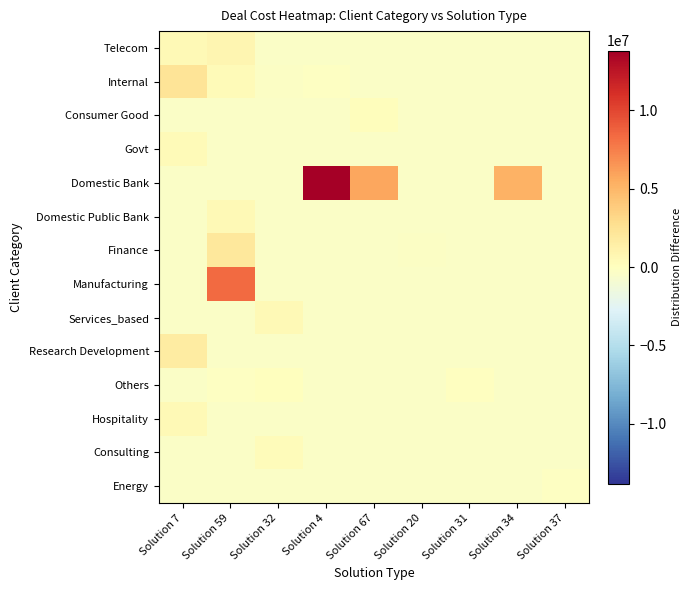

Reading right to left, transcribe all the data shown in this chart.

Telecom: Solution 37=-408635.9	Solution 34=-408635.9	Solution 31=-408635.9	Solution 20=-408635.9	Solution 67=-408635.9	Solution 4=-408635.9	Solution 32=-408635.9	Solution 59=767834.7	Solution 7=486070.0
Internal: Solution 37=-408635.9	Solution 34=-408635.9	Solution 31=-408635.9	Solution 20=-408635.9	Solution 67=-408635.9	Solution 4=-120400.6	Solution 32=-246871.2	Solution 59=330070.0	Solution 7=2326658.1
Consumer Good: Solution 37=-408635.9	Solution 34=-408635.9	Solution 31=-408635.9	Solution 20=-408635.9	Solution 67=179599.4	Solution 4=-408635.9	Solution 32=-408635.9	Solution 59=-408635.9	Solution 7=-408635.9
Govt: Solution 37=-408635.9	Solution 34=-408635.9	Solution 31=-408635.9	Solution 20=-408635.9	Solution 67=-408635.9	Solution 4=-408635.9	Solution 32=-408635.9	Solution 59=-408635.9	Solution 7=410775.9
Domestic Bank: Solution 37=-408635.9	Solution 34=5179599.4	Solution 31=-408635.9	Solution 20=-408635.9	Solution 67=5767834.7	Solution 4=13811952.4	Solution 32=-408635.9	Solution 59=-408635.9	Solution 7=-408635.9
Domestic Public Bank: Solution 37=-408635.9	Solution 34=-408635.9	Solution 31=-408635.9	Solution 20=-408635.9	Solution 67=-408635.9	Solution 4=-408635.9	Solution 32=-408635.9	Solution 59=520775.9	Solution 7=-408635.9
Finance: Solution 37=-408635.9	Solution 34=-408635.9	Solution 31=-408635.9	Solution 20=-286577.0	Solution 67=-408635.9	Solution 4=-408635.9	Solution 32=-408635.9	Solution 59=1959011.2	Solution 7=-408635.9
Manufacturing: Solution 37=-408635.9	Solution 34=-408635.9	Solution 31=-408635.9	Solution 20=-408635.9	Solution 67=-408635.9	Solution 4=-408635.9	Solution 32=-408635.9	Solution 59=8414893.6	Solution 7=-408635.9
Services_based: Solution 37=-408635.9	Solution 34=-408635.9	Solution 31=-408635.9	Solution 20=-408635.9	Solution 67=-408635.9	Solution 4=-408635.9	Solution 32=444305.3	Solution 59=-408635.9	Solution 7=-408635.9
Research Development: Solution 37=-408635.9	Solution 34=-408635.9	Solution 31=-408635.9	Solution 20=-408635.9	Solution 67=-408635.9	Solution 4=-408635.9	Solution 32=-408635.9	Solution 59=-335106.4	Solution 7=1620775.9
Others: Solution 37=-408635.9	Solution 34=-408635.9	Solution 31=-70400.6	Solution 20=-408635.9	Solution 67=-408635.9	Solution 4=-408635.9	Solution 32=91364.1	Solution 59=-168930.0	Solution 7=-408635.9
Hospitality: Solution 37=-408635.9	Solution 34=-408635.9	Solution 31=-408635.9	Solution 20=-408635.9	Solution 67=-408635.9	Solution 4=-408635.9	Solution 32=-408635.9	Solution 59=-408635.9	Solution 7=473717.1
Consulting: Solution 37=-408635.9	Solution 34=-408635.9	Solution 31=-408635.9	Solution 20=-408635.9	Solution 67=-408635.9	Solution 4=-408635.9	Solution 32=238423.0	Solution 59=-408635.9	Solution 7=-408635.9
Energy: Solution 37=-114518.2	Solution 34=-408635.9	Solution 31=-408635.9	Solution 20=-408635.9	Solution 67=-408635.9	Solution 4=-408635.9	Solution 32=-408635.9	Solution 59=-408635.9	Solution 7=-408635.9